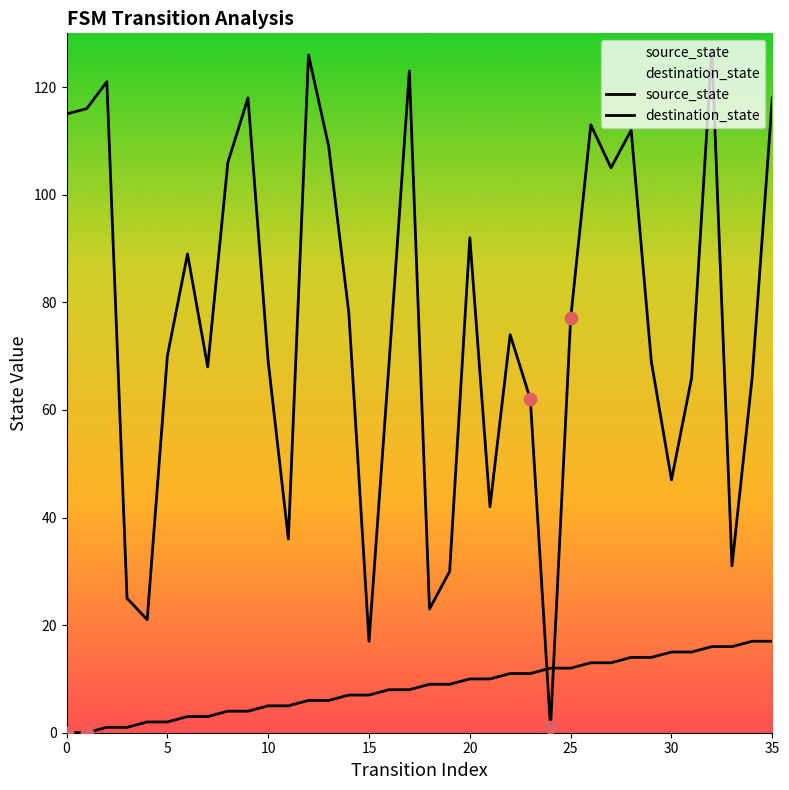

At how many categories does at least one series exceed 118?

4